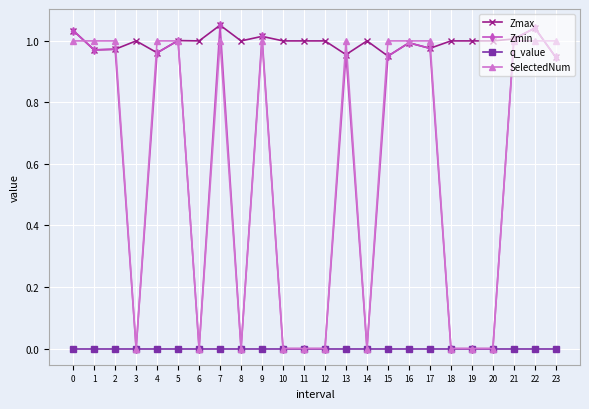

The value of Zmin at 3 is 0.0. True or false?

True